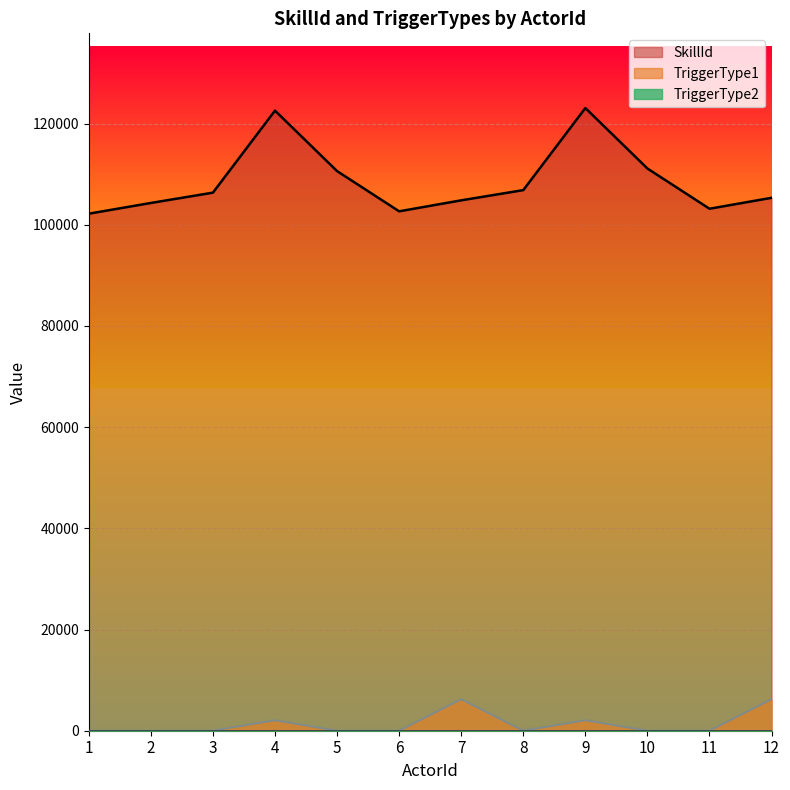

The value of SkillId at 7 is 24110. True or false?

False